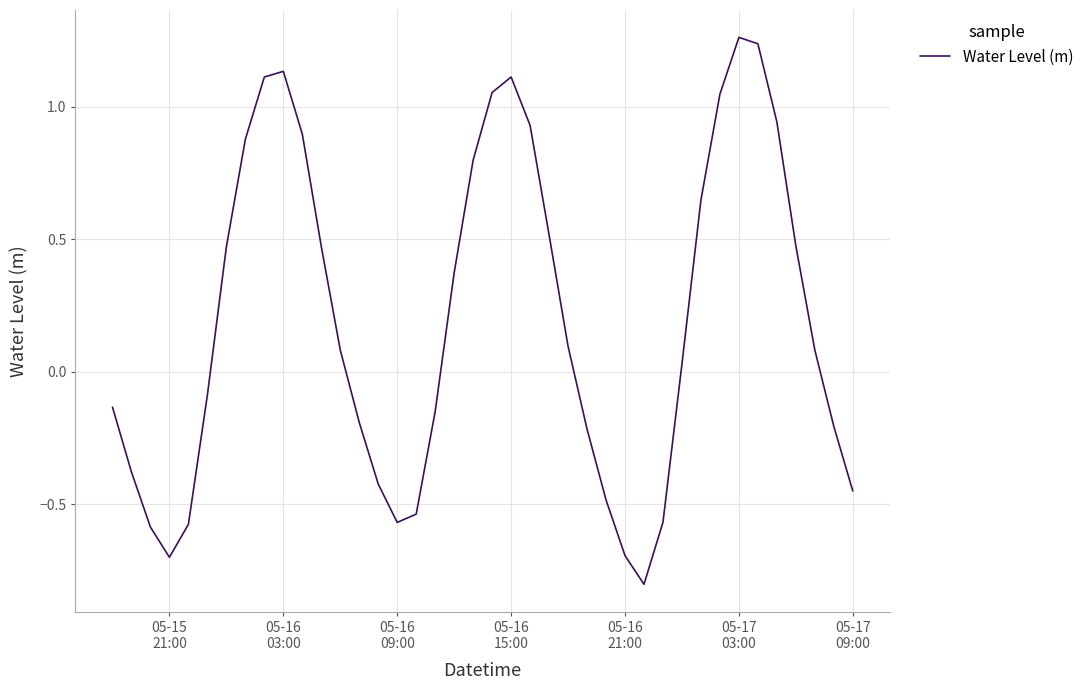

Is this an area chart (filled region under the line)?

No